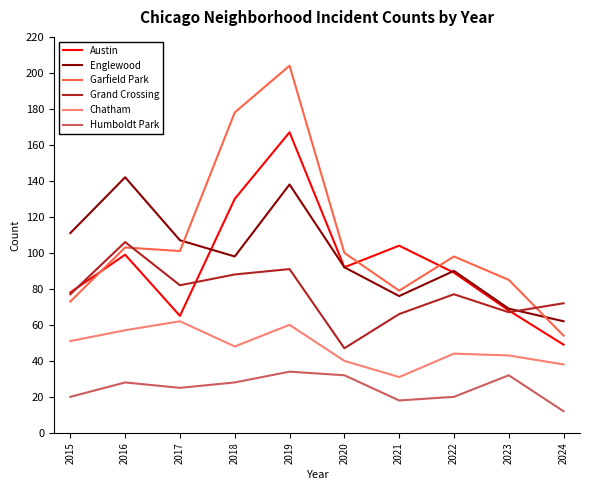

What is the lowest value of the Humboldt Park series?

12